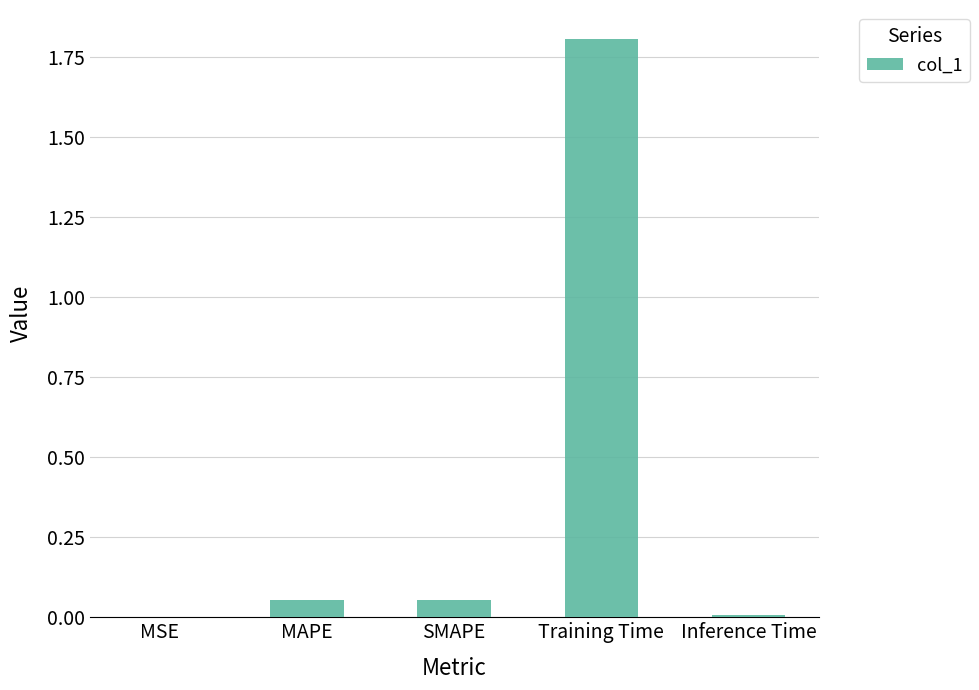

Is it true that the value at Training Time is 2.9?

False